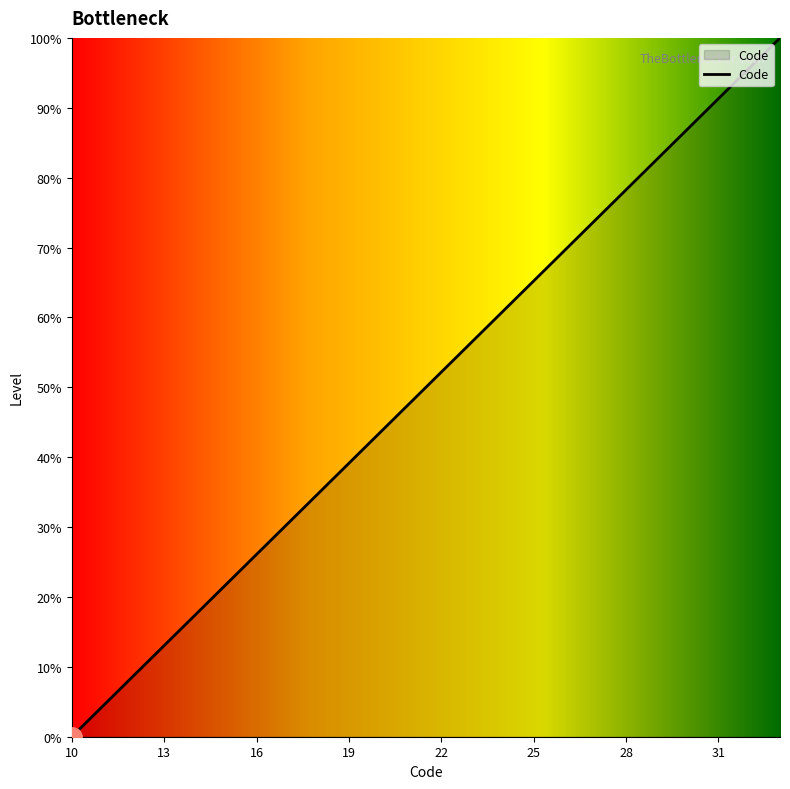

What is the difference between the maximum and minimum values?

100.0